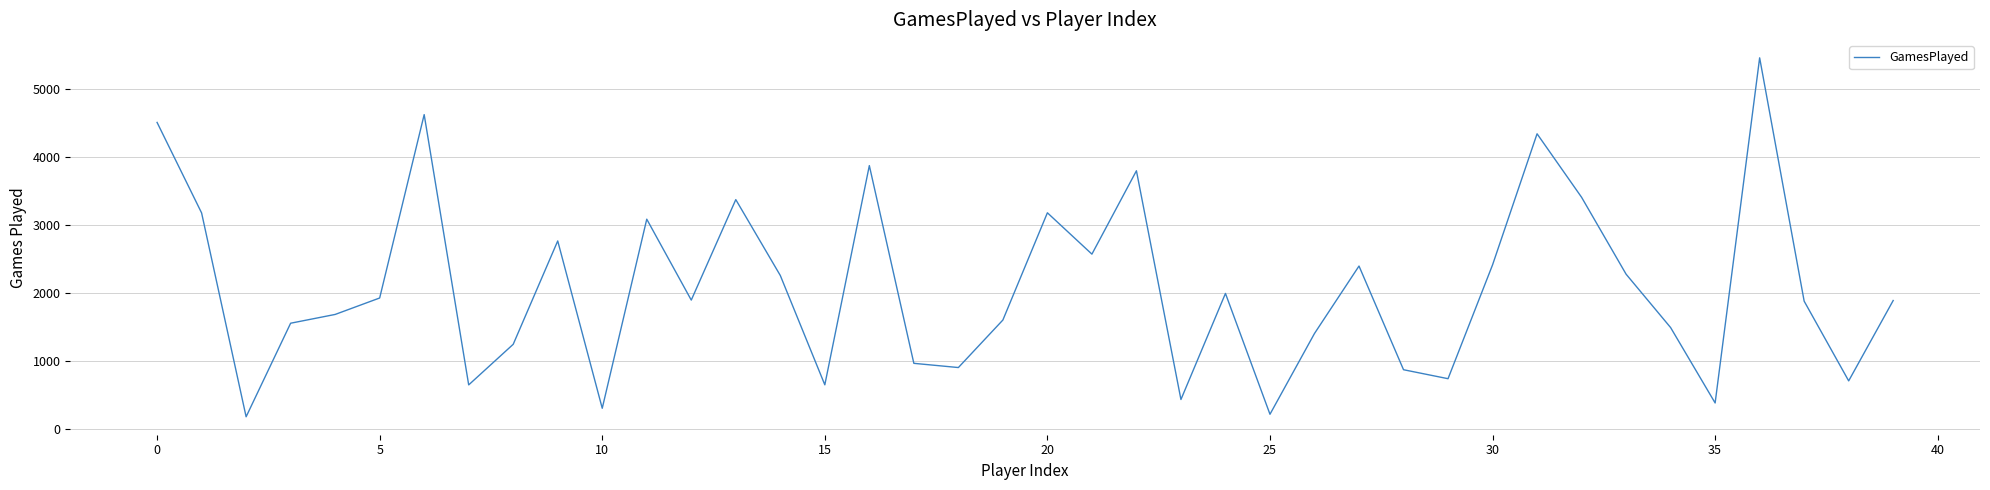

What is the difference between the maximum and minimum values?

5279